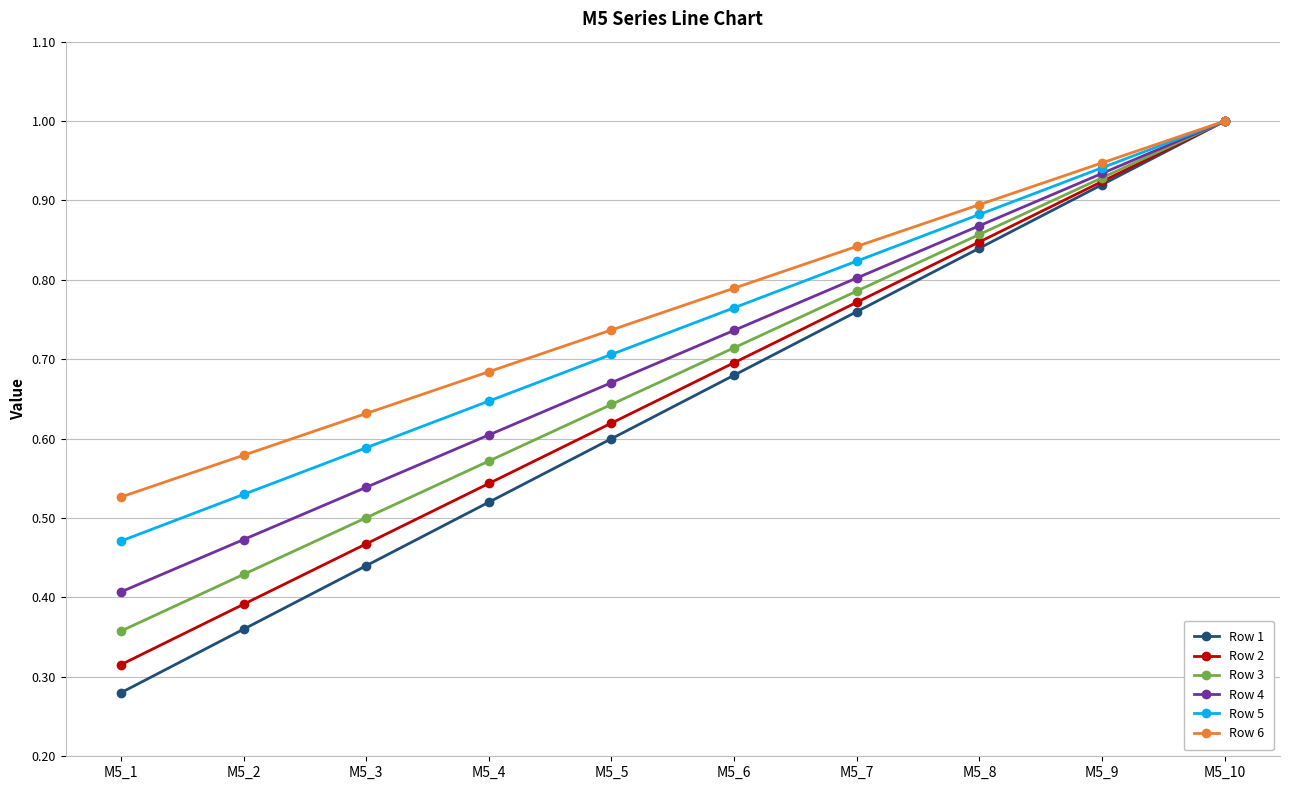

What is the greatest value displayed?

1.0